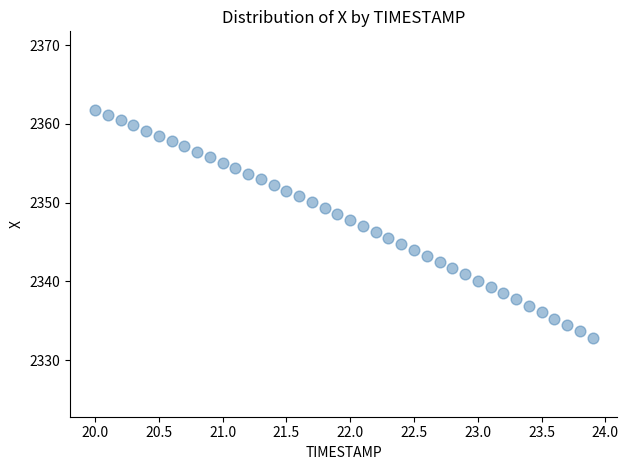

What is the range of X values (max minus min)?

3.9